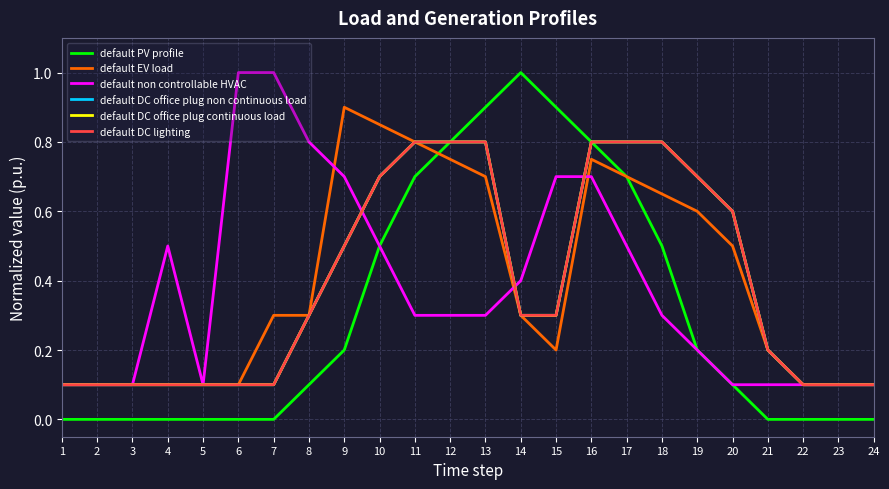

True or false: default DC office plug continuous load and default DC office plug non continuous load intersect in this chart.

False